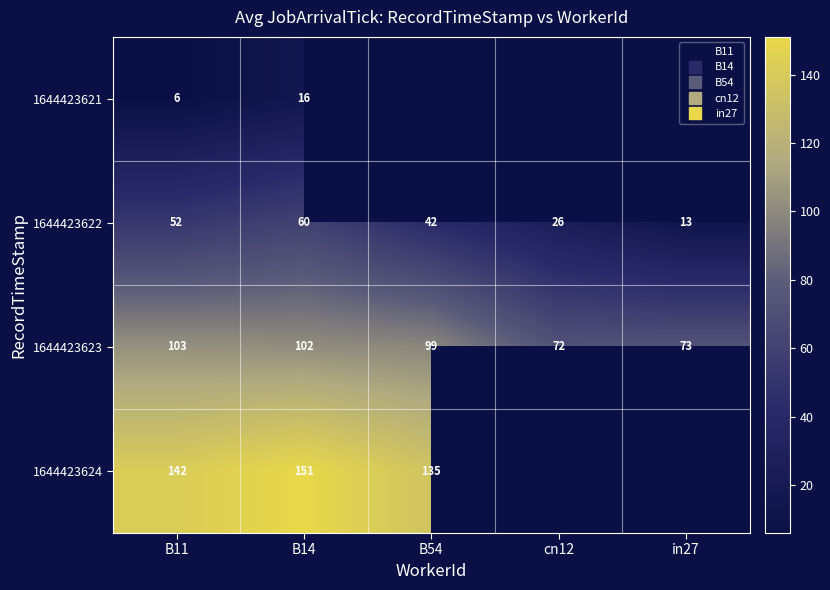

At which label does 1644423622 reach its minimum?

in27